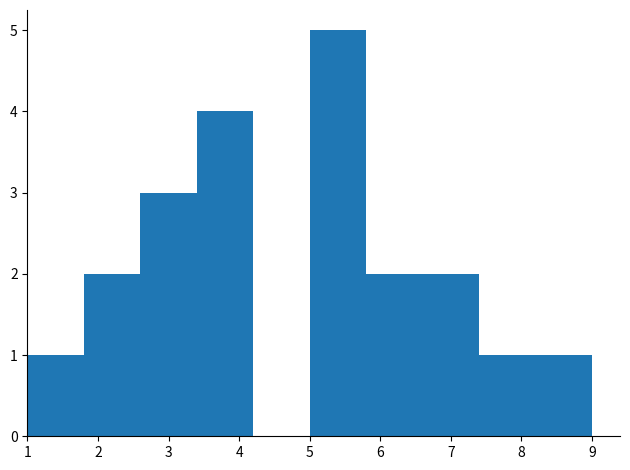

Over which range of the x-axis is the bar tallest?

5.0 to 5.8